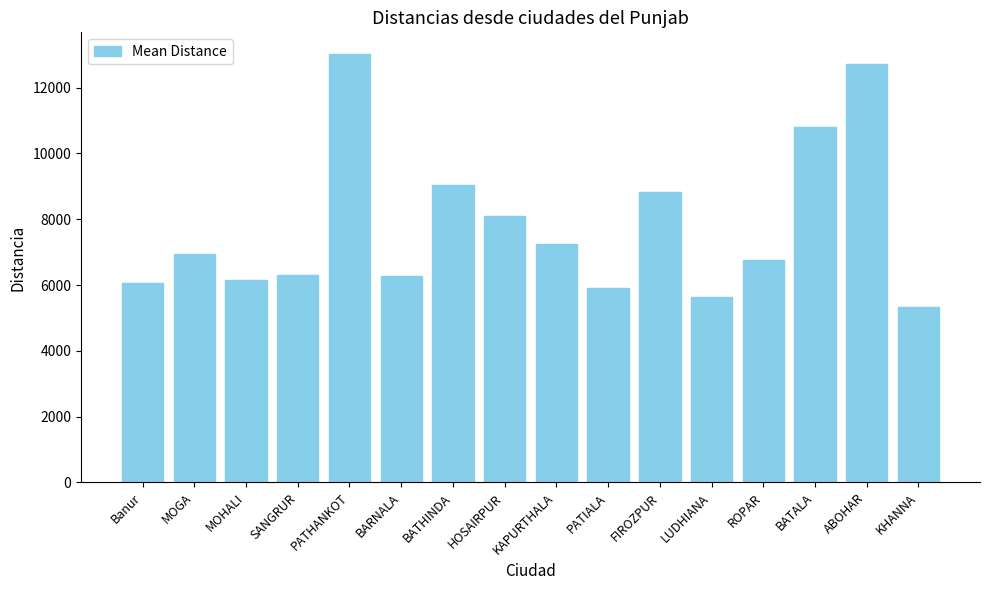

Are the bars grouped side by side (vs. stacked)?

No